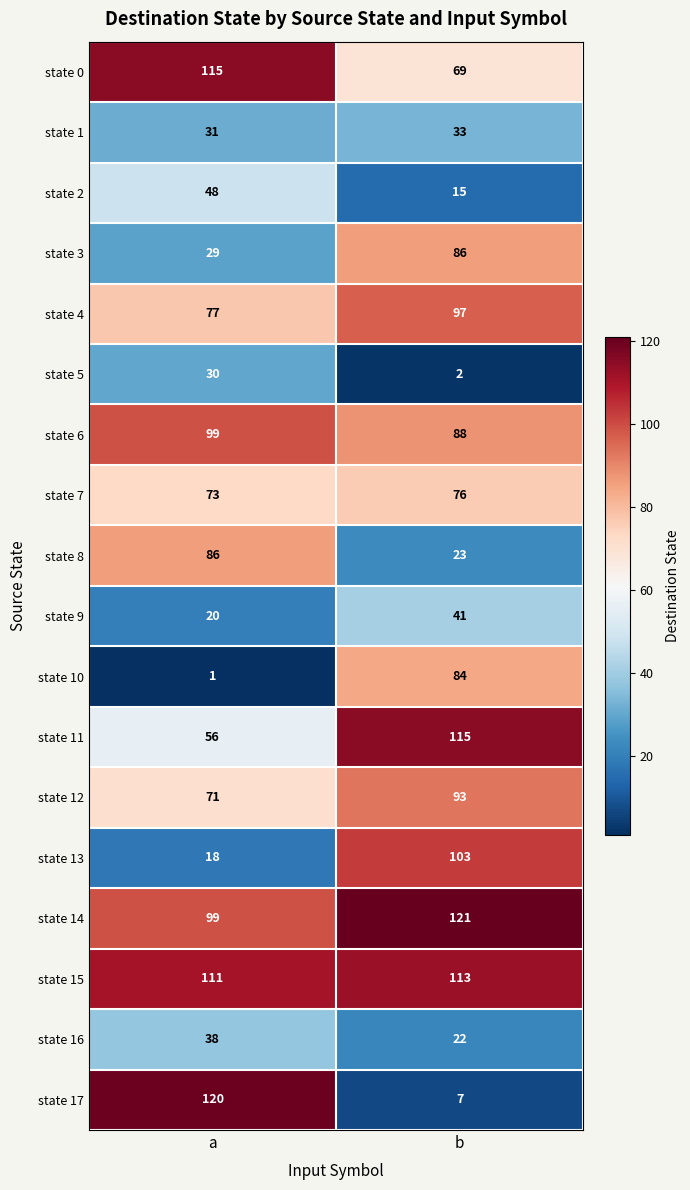

At b, list the series in order from largest to smallest.

state 14, state 11, state 15, state 13, state 4, state 12, state 6, state 3, state 10, state 7, state 0, state 9, state 1, state 8, state 16, state 2, state 17, state 5